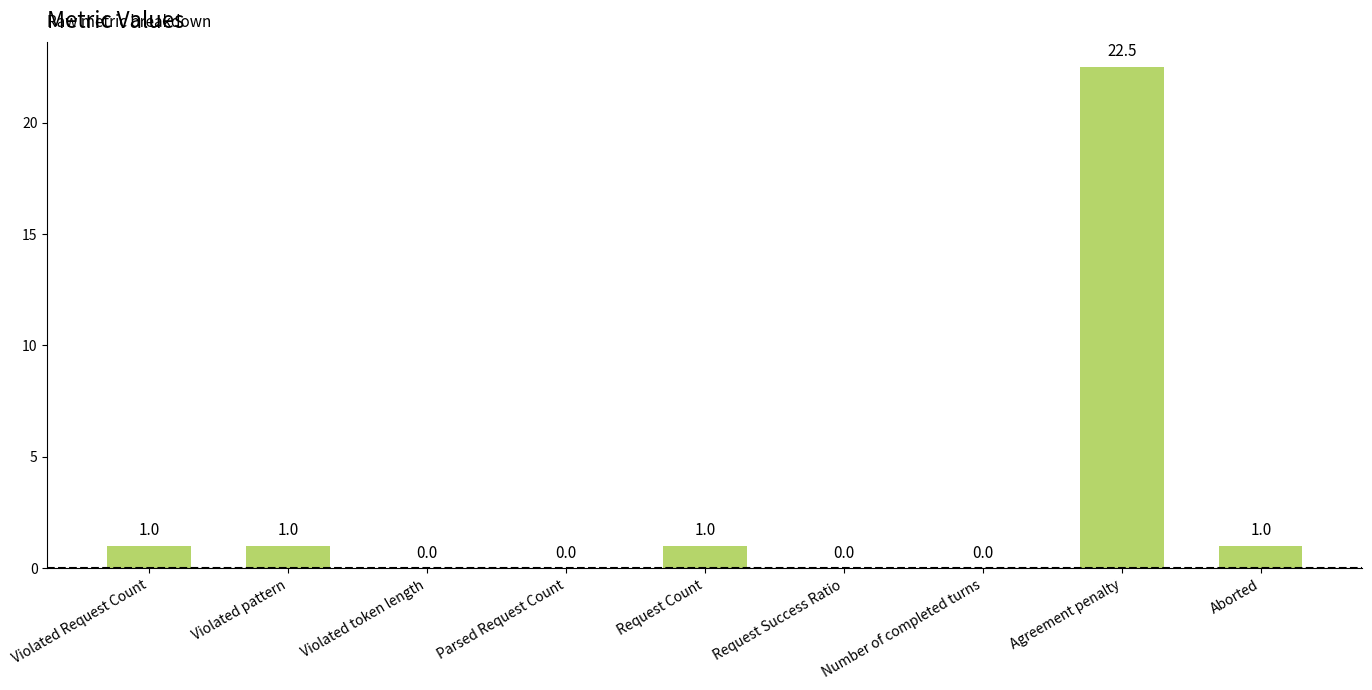

Reading left to right, what are all the values shown in this chart?

1.0	1.0	0.0	0.0	1.0	0.0	0.0	22.5	1.0